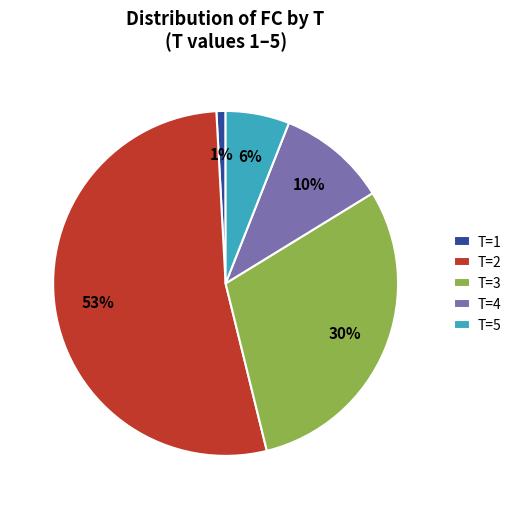

Is it true that T=3 is 30% of the pie?

True